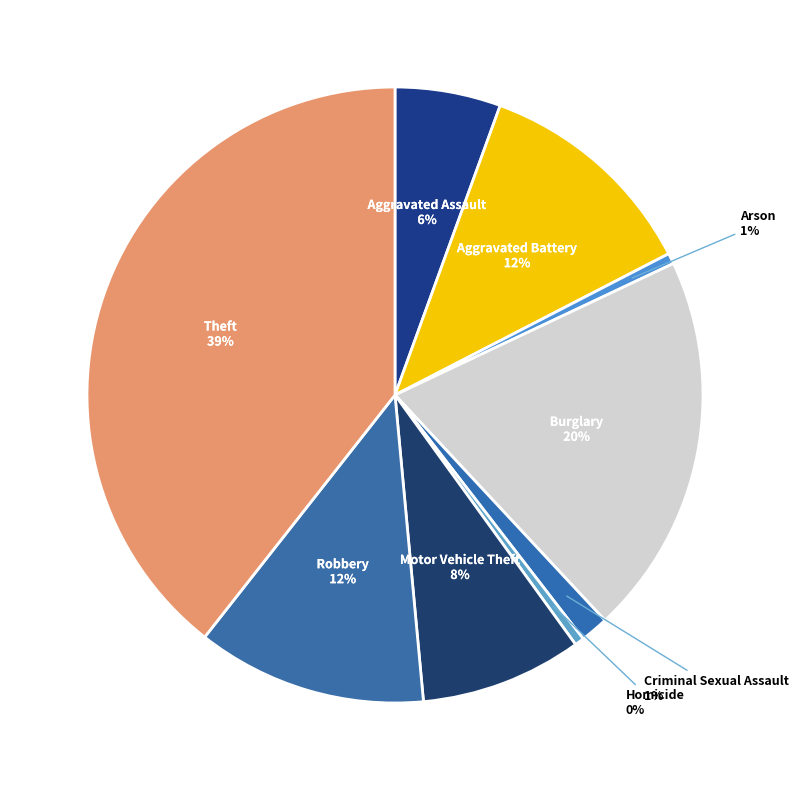

Do Criminal Sexual Assault and Burglary together represent more than half of the pie?

No